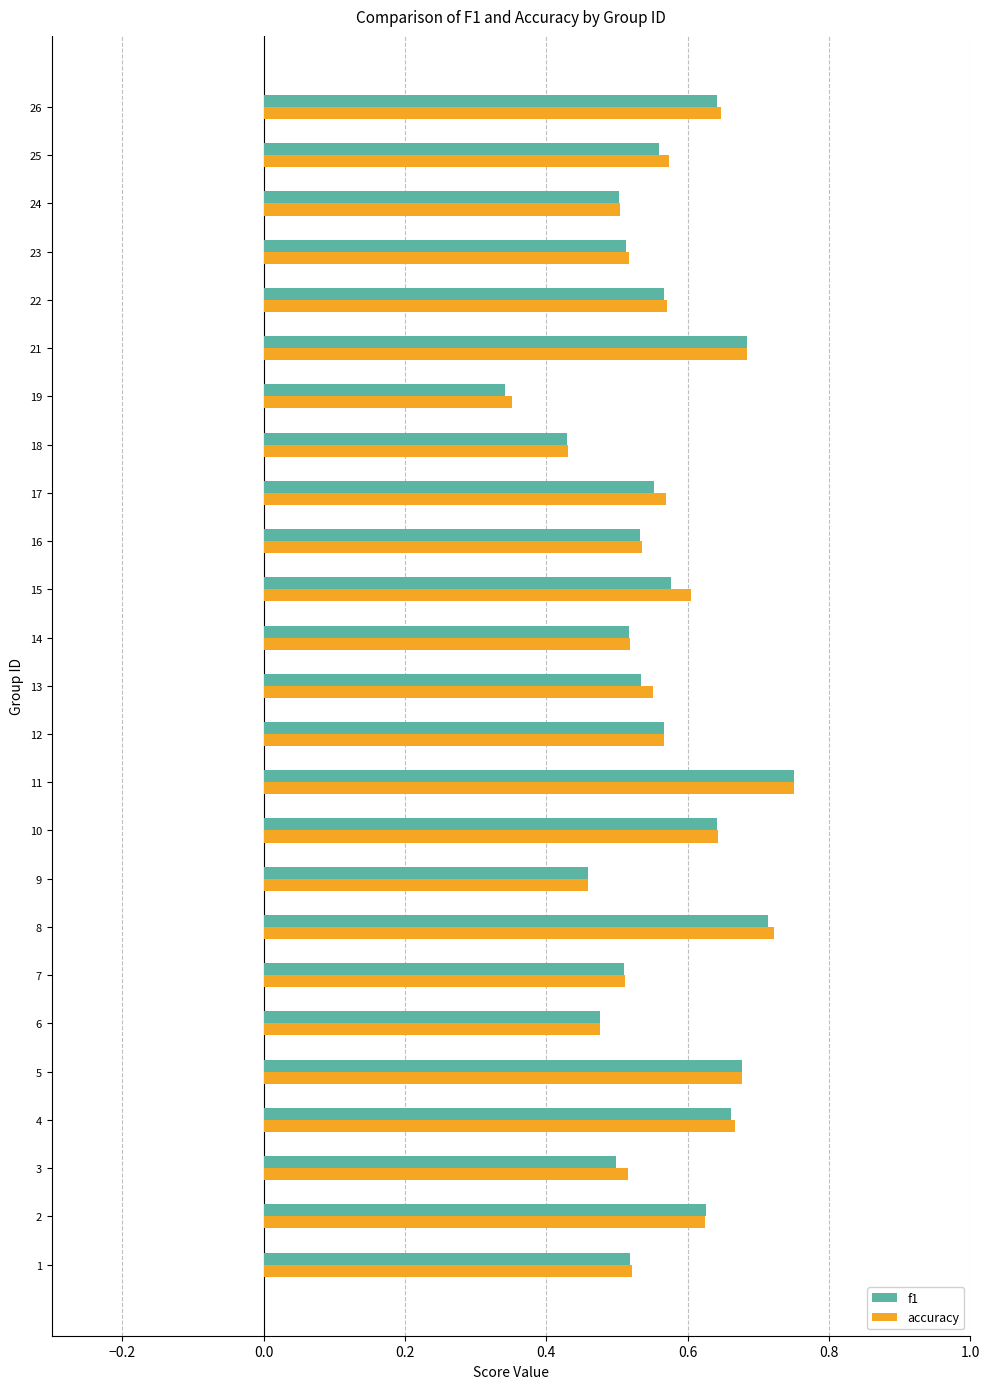

What is the sum of the accuracy values at 21 and 18?

1.1